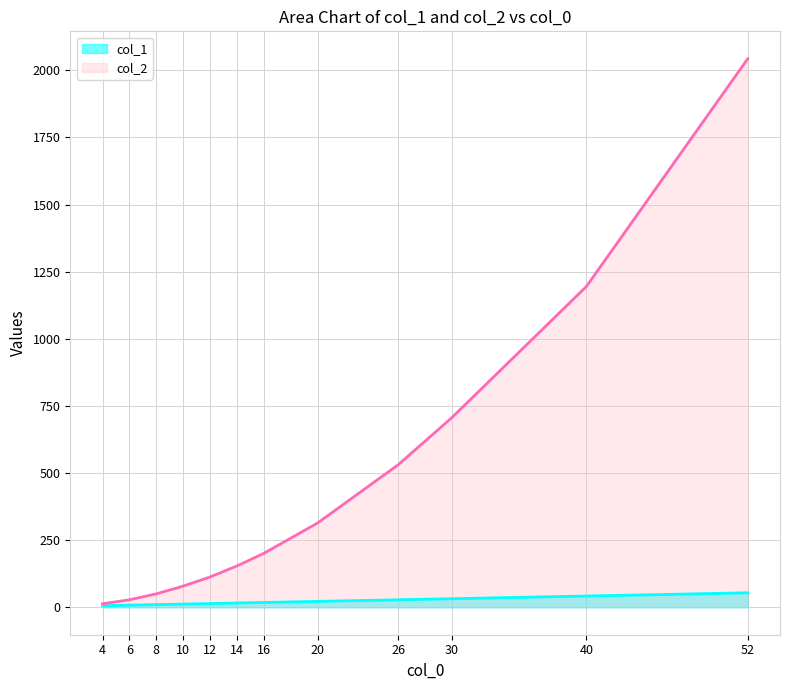

What is the value of the col_1 point at the 4th from the left?

12